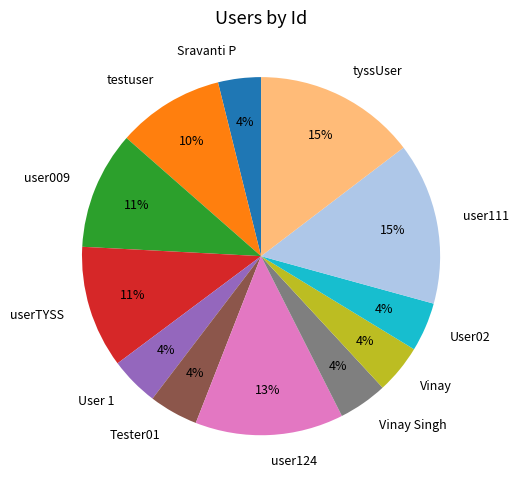

To the nearest percent, what portion does tyssUser represent?

15%